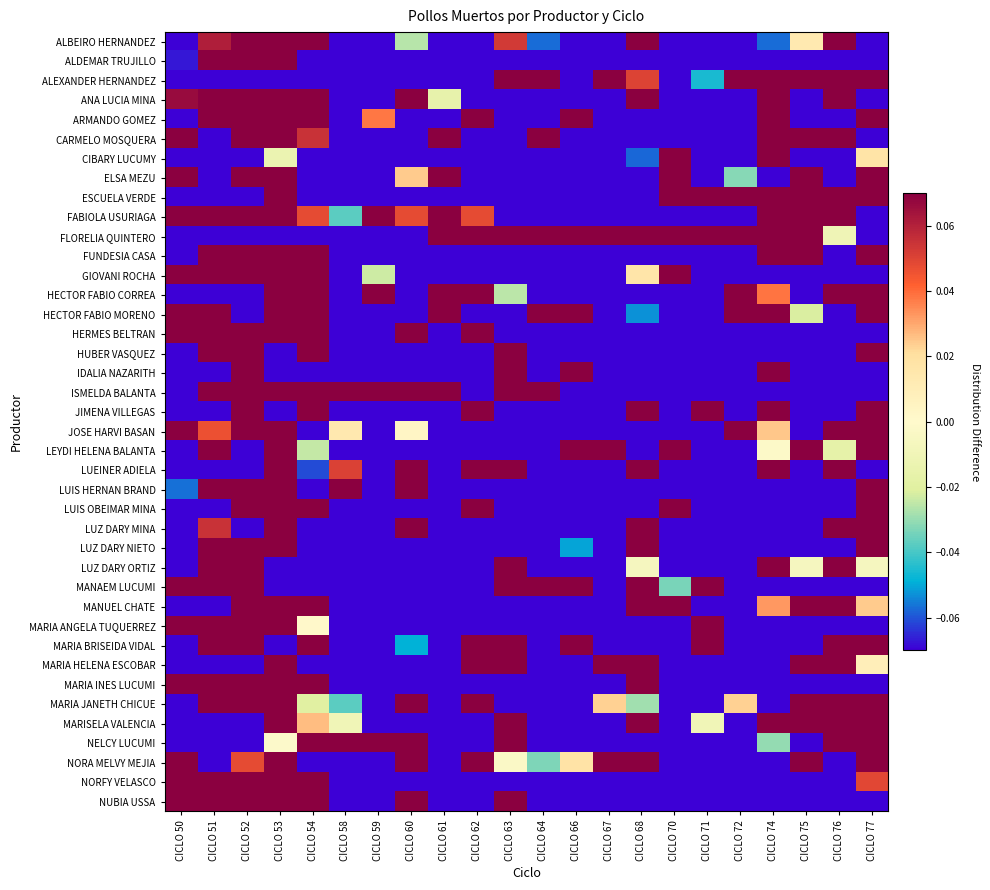

Between CICLO 53 and CICLO 61, which series saw the biggest shift?

FUNDESIA CASA